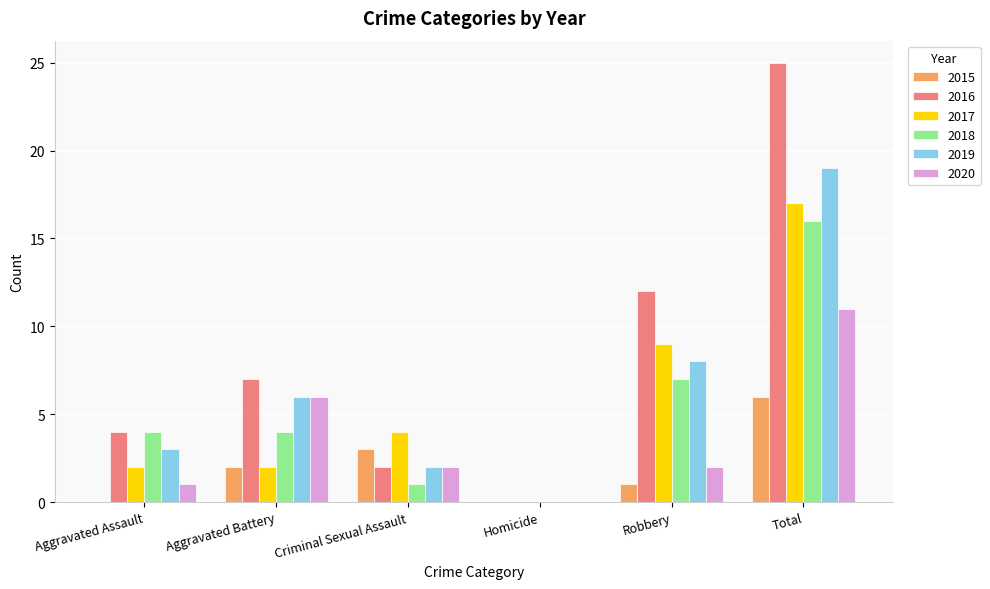

Between Aggravated Assault and Total, which series saw the biggest shift?

2016